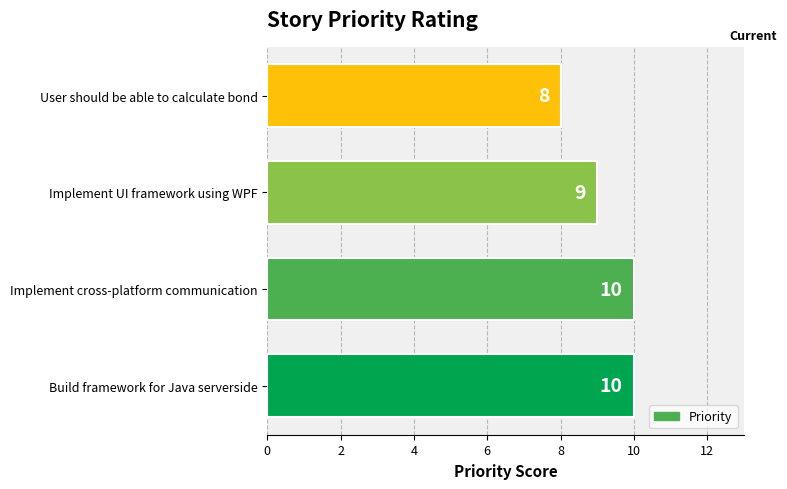

Read the value at Implement UI framework using WPF.

9